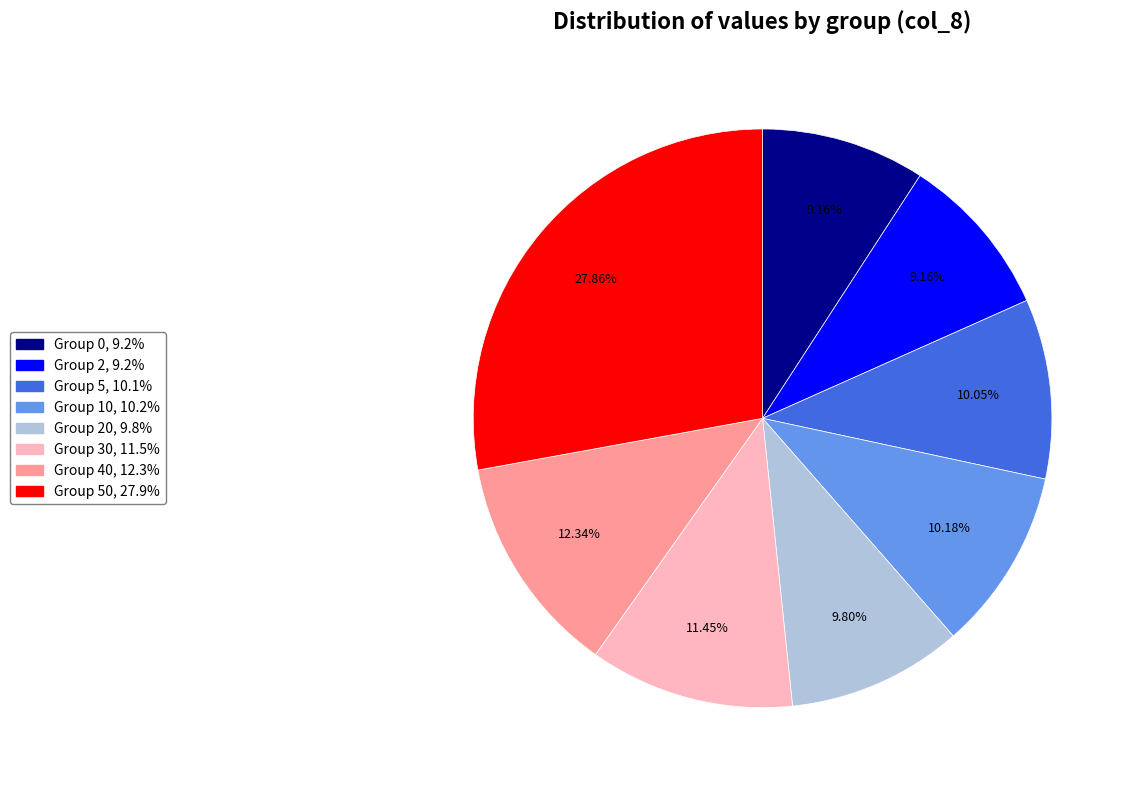

Does any single category account for the majority?

No